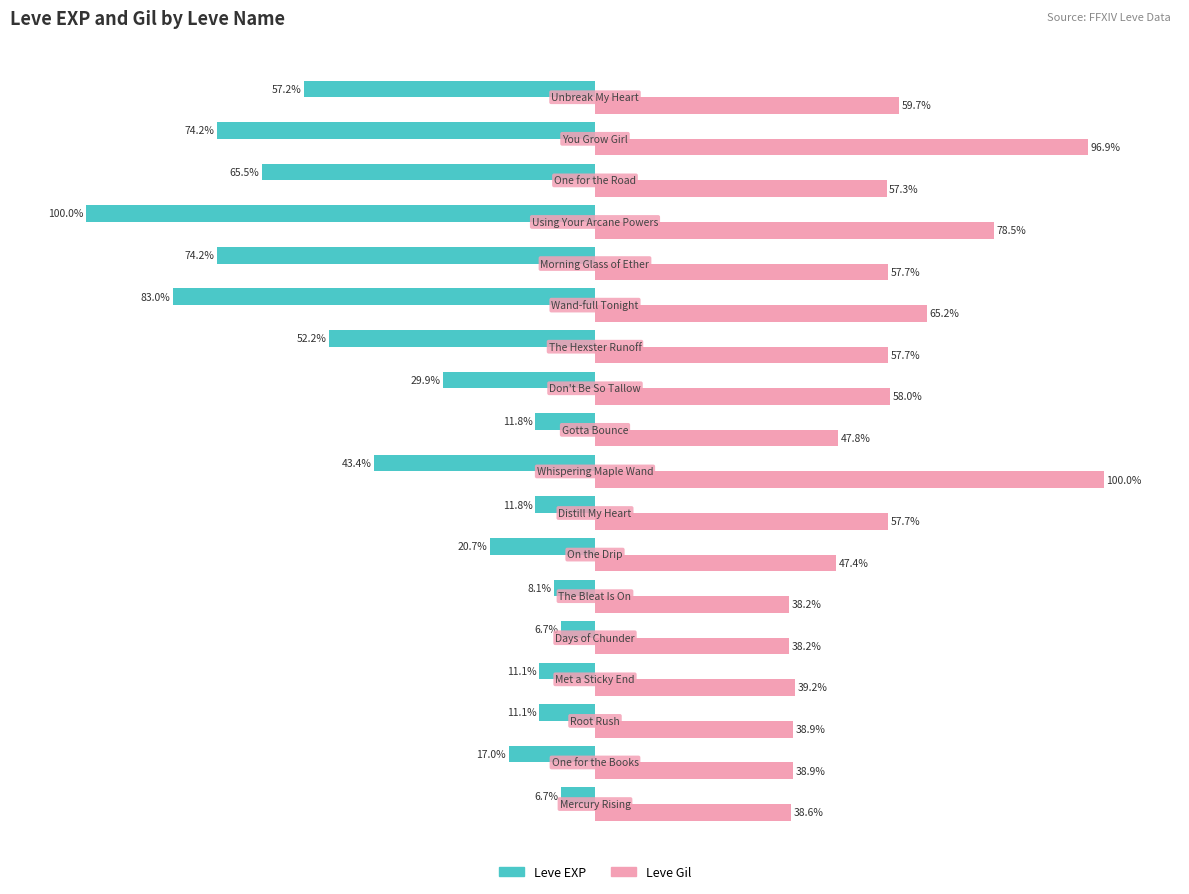

Which series has the largest total across all categories?

Leve Gil